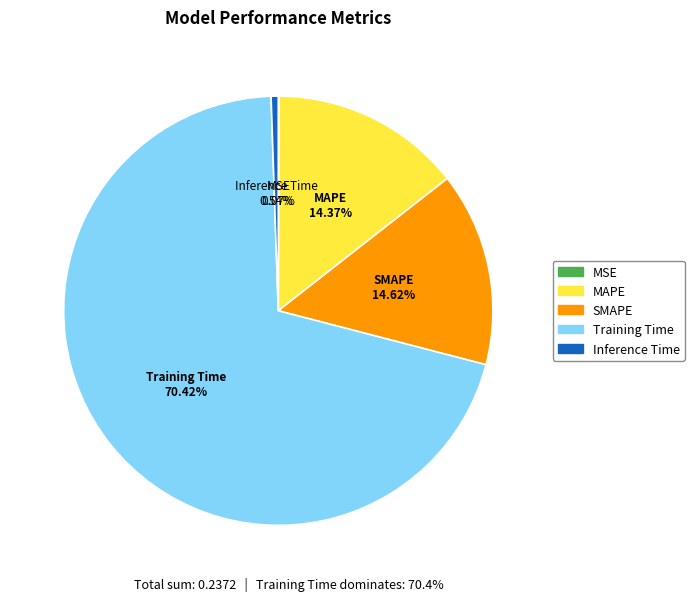

To the nearest percent, what is the difference between the largest and smallest slice percentages?

70%